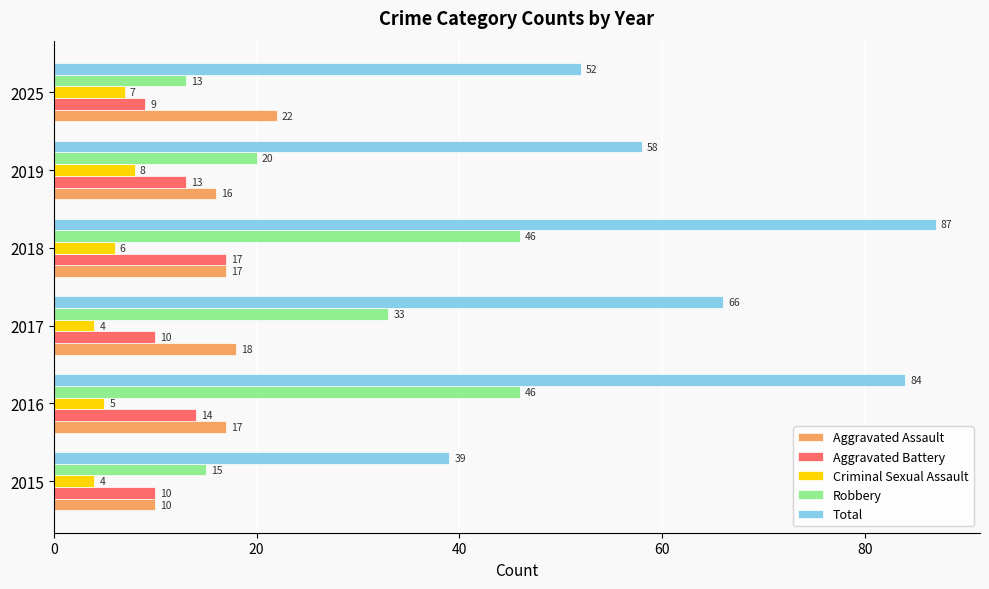

The Total series shows 39 at 2015. True or false?

True